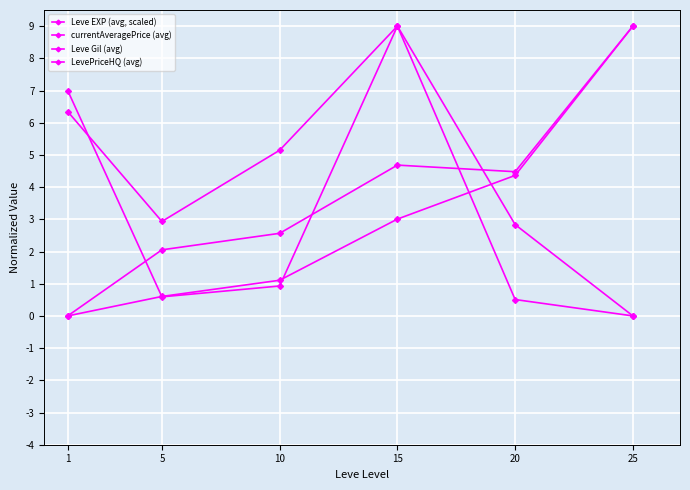

Reading left to right, extract all data points from this chart.

Leve EXP (avg, scaled): 1=0.0	5=0.6	10=1.1	15=3.0	20=4.4	25=9.0
currentAveragePrice (avg): 1=7.0	5=0.6	10=0.9	15=9.0	20=0.5	25=0.0
Leve Gil (avg): 1=0.0	5=2.1	10=2.6	15=4.7	20=4.5	25=9.0
LevePriceHQ (avg): 1=6.3	5=2.9	10=5.1	15=9.0	20=2.8	25=0.0